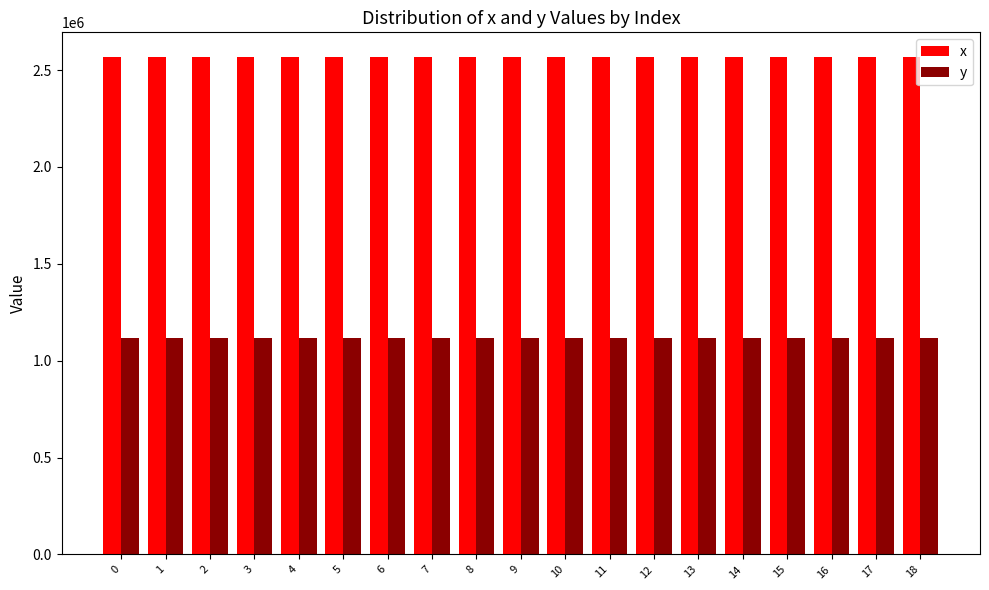

What is the difference between the x values at 8 and 3?

72.5